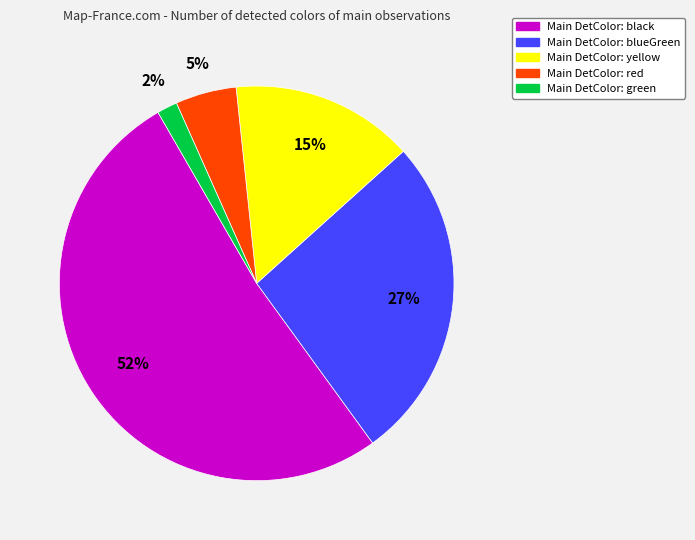

To the nearest percent, what is the difference between the largest and smallest slice percentages?

50%